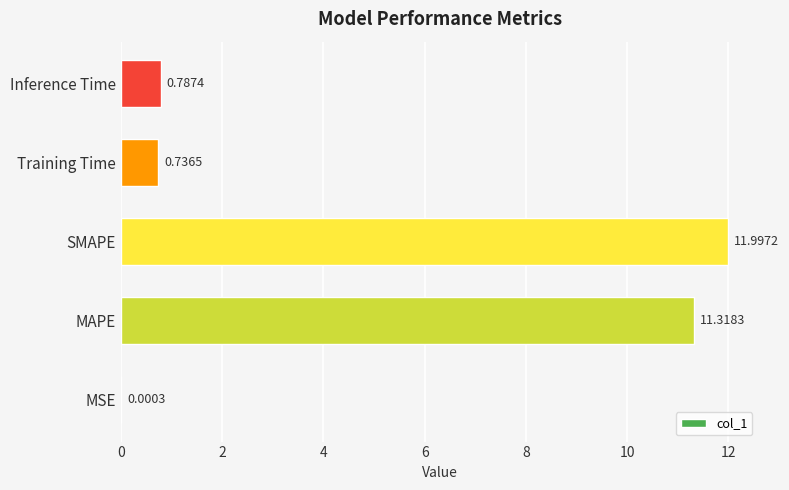

Where is the data nearest to the value 5?

Inference Time